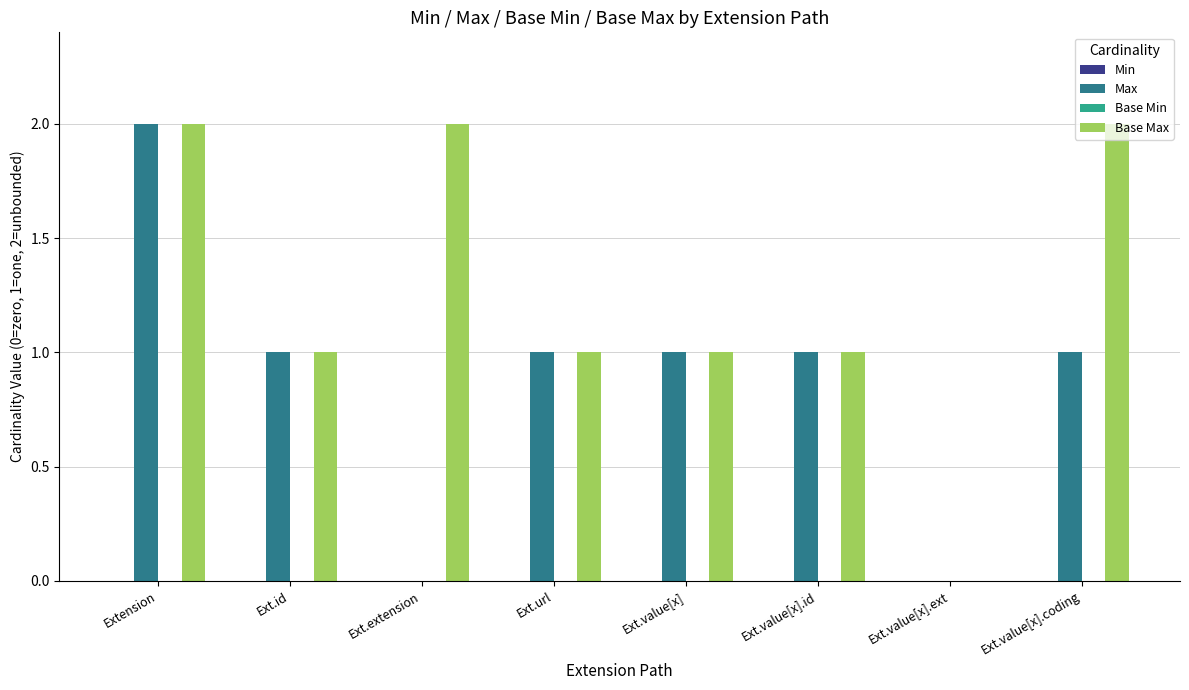

What is the sum of all Base Max values?

10